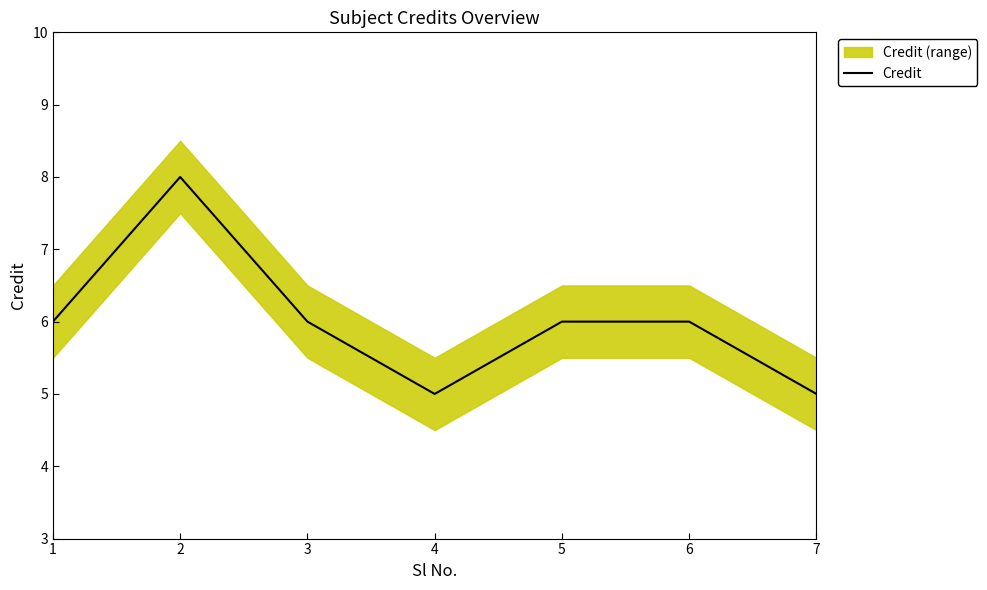

What is the sum of all values?

42